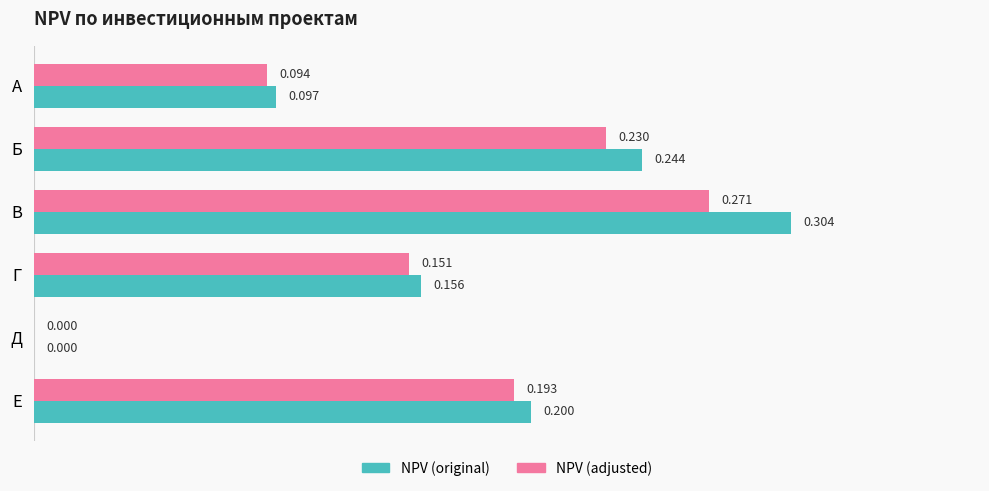

Is the value of NPV (adjusted) at Г greater than the value of NPV (original) at В?

No